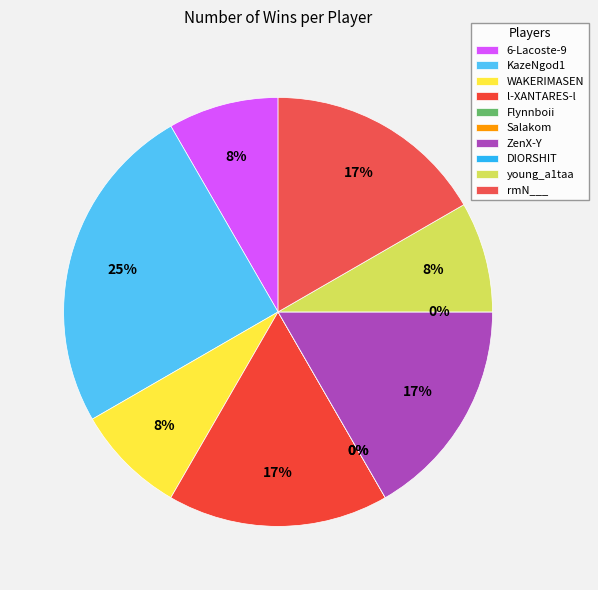

What portion of the pie excludes 6-Lacoste-9?

91.7%